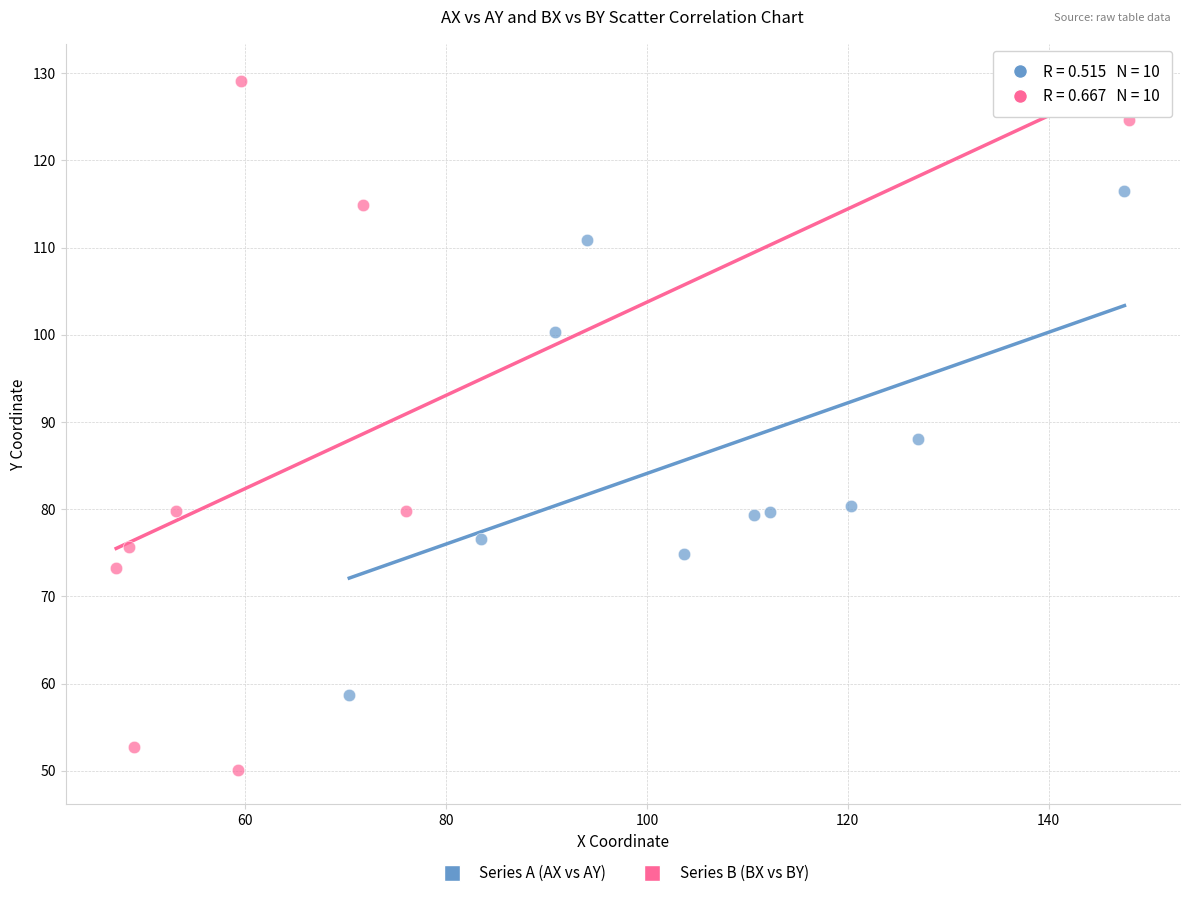

Which series contains the lowest Y value?

Series B (BX vs BY)